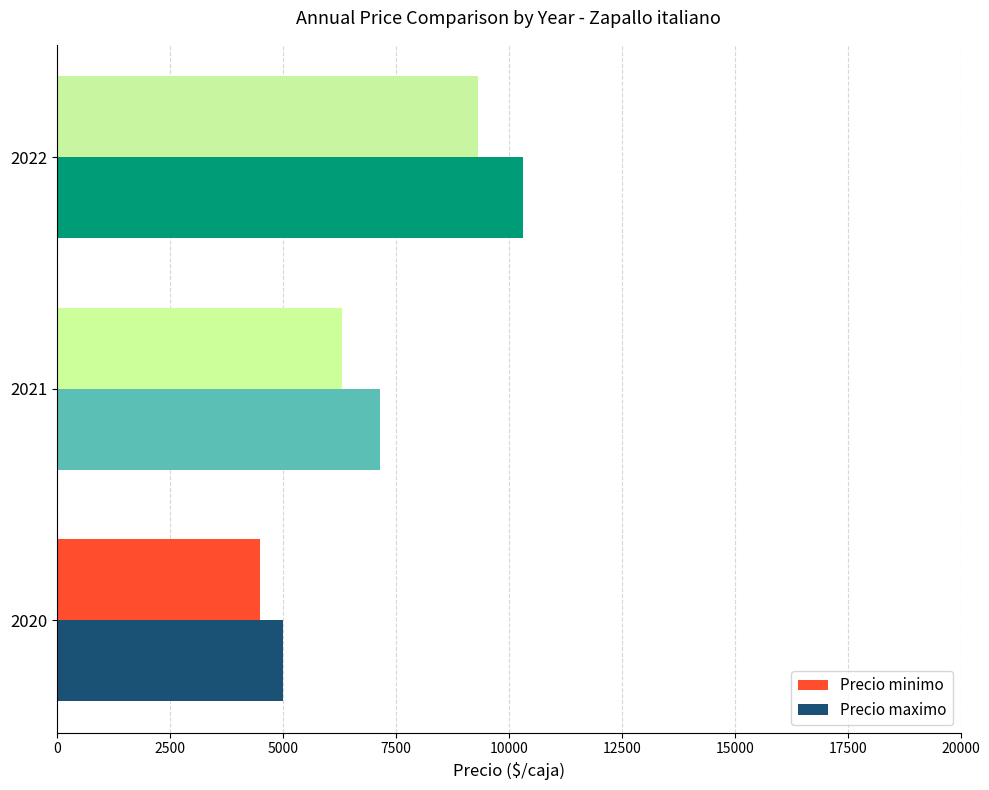

What are all the series names shown in the legend?

Precio minimo, Precio maximo